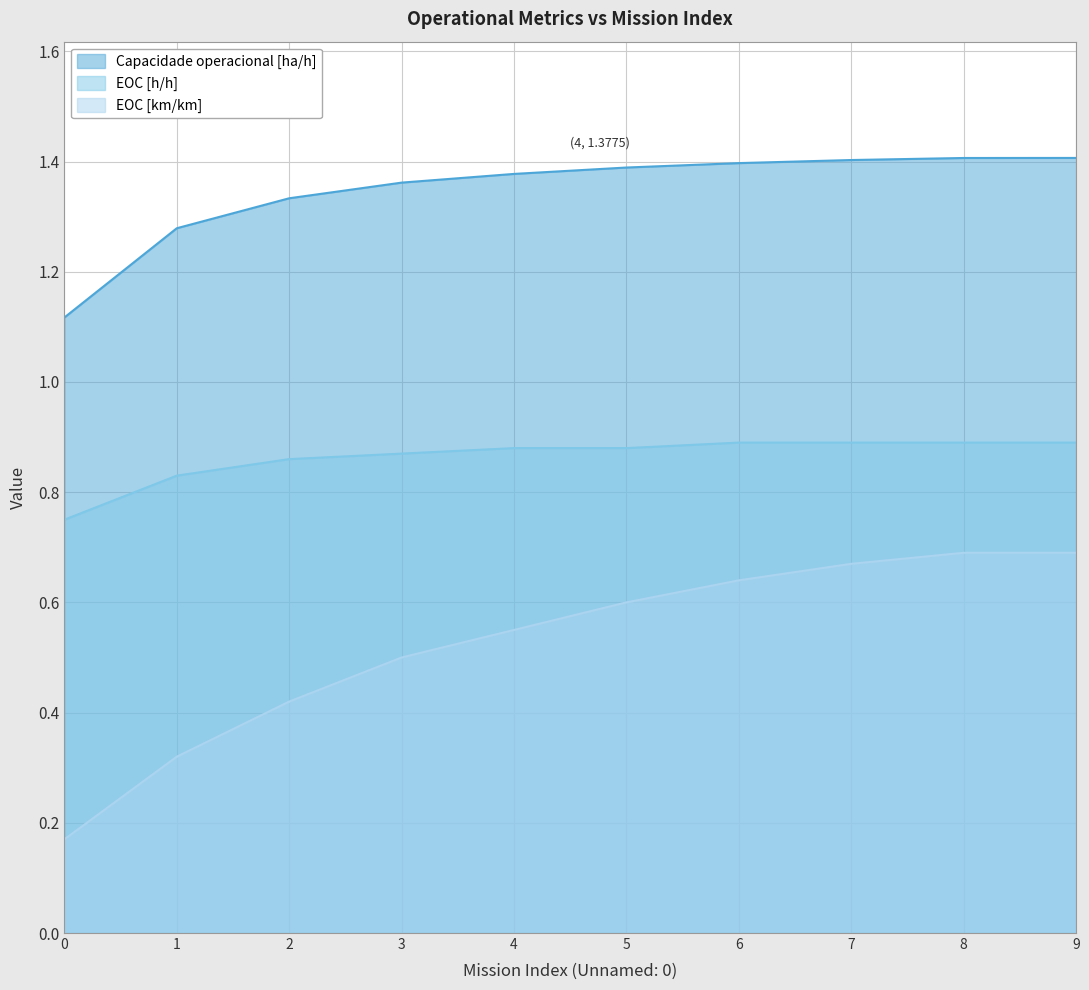

True or false: EOC [h/h] and EOC [km/km] cross at least once.

False